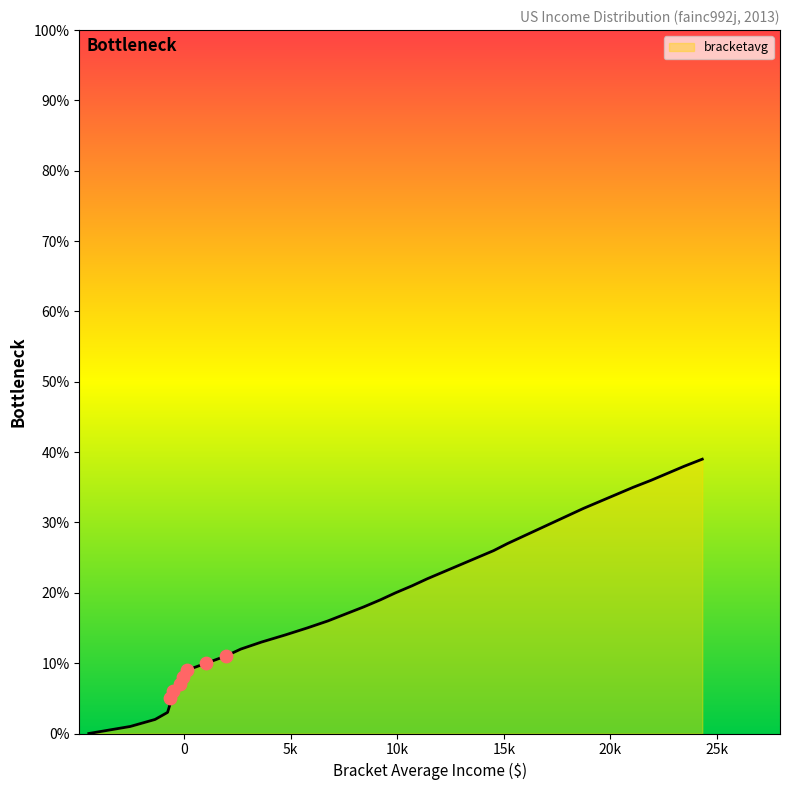

Does the chart have visible grid lines?

No